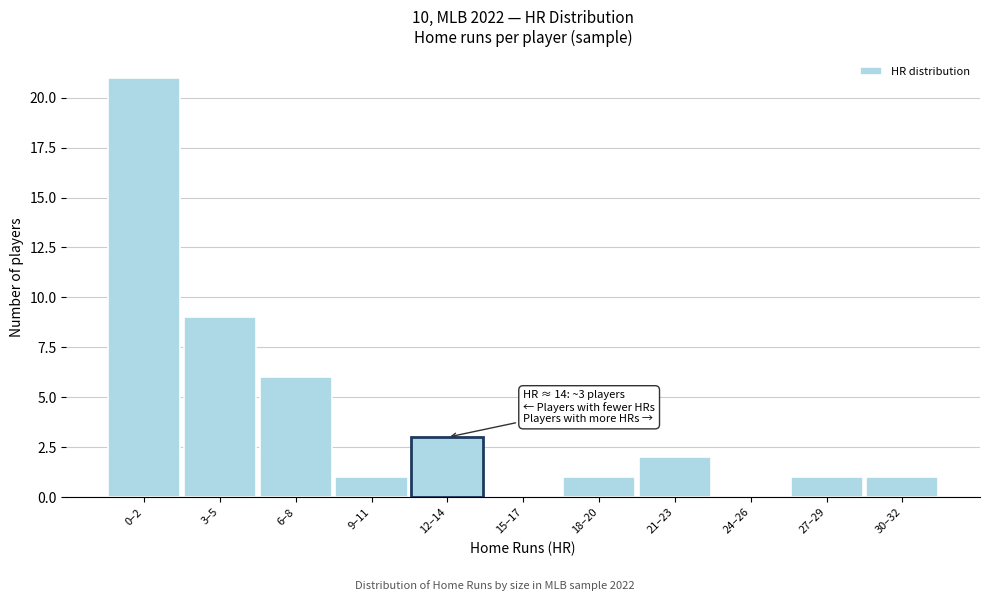

Reading left to right, extract all data points from this chart.

0–2=21	3–5=9	6–8=6	9–11=1	12–14=3	15–17=0	18–20=1	21–23=2	24–26=0	27–29=1	30–32=1